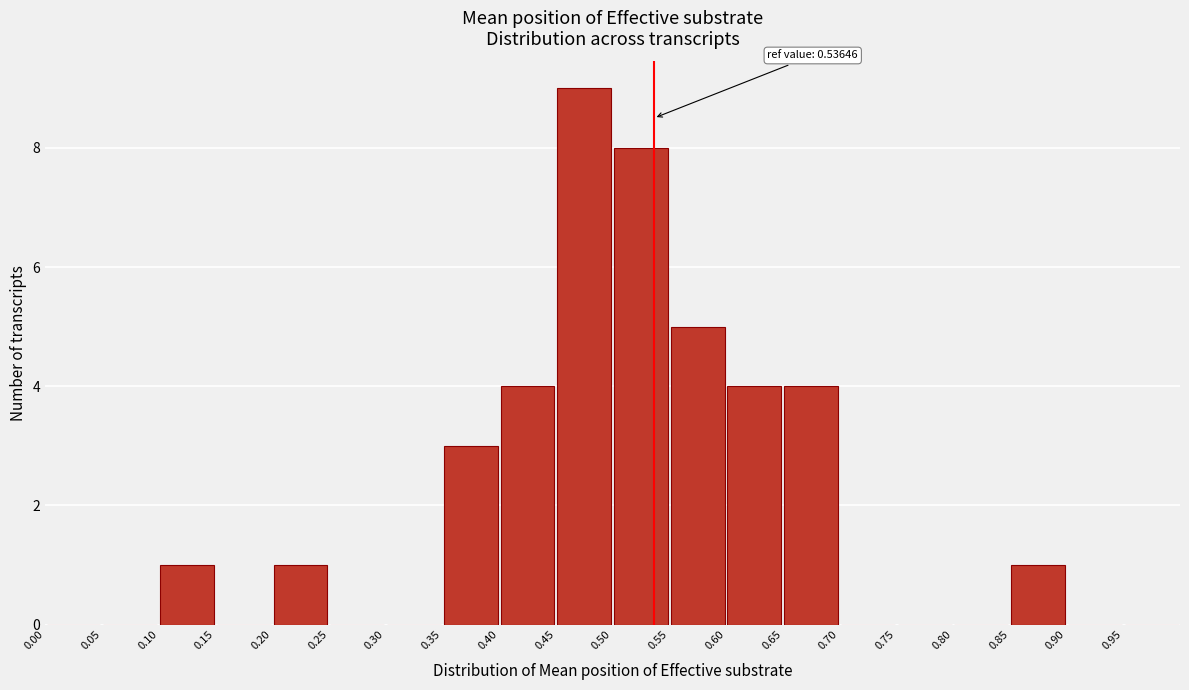

Which range on the x-axis has the tallest bar?

0.45 to 0.50